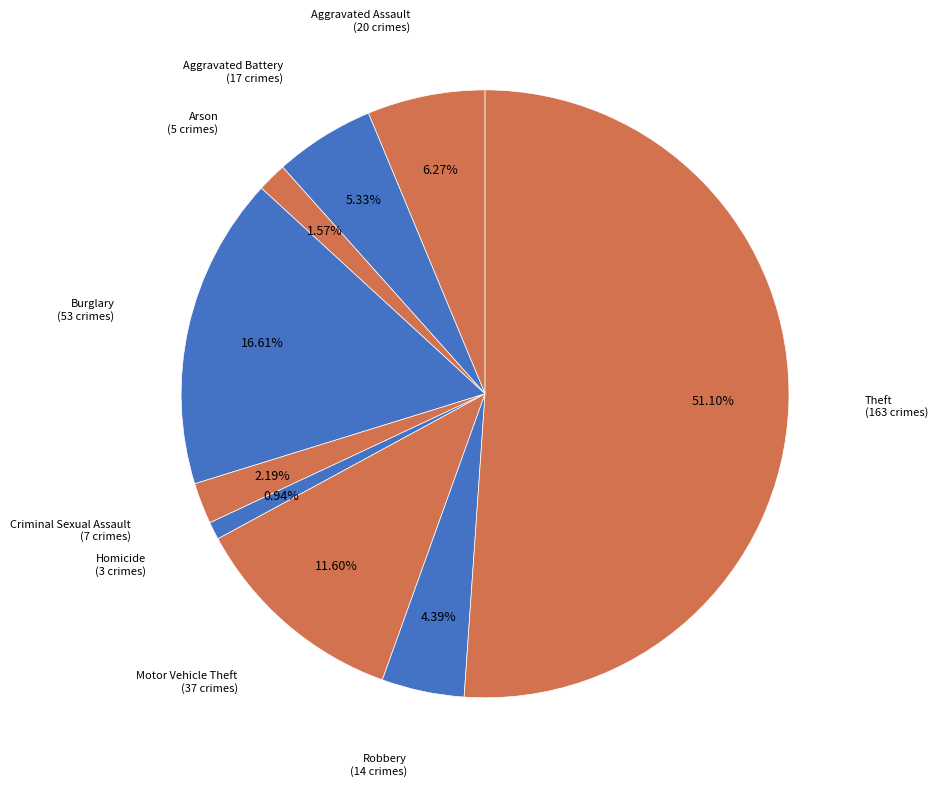

To the nearest percent, what is the difference between the largest and smallest slice percentages?

50%